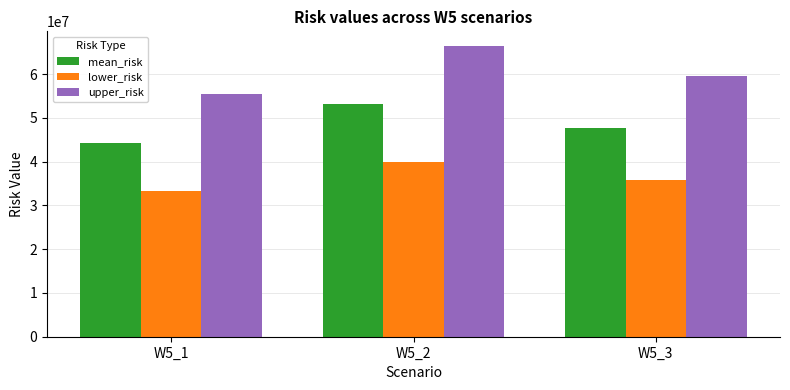

How many distinct data groups are displayed?

3